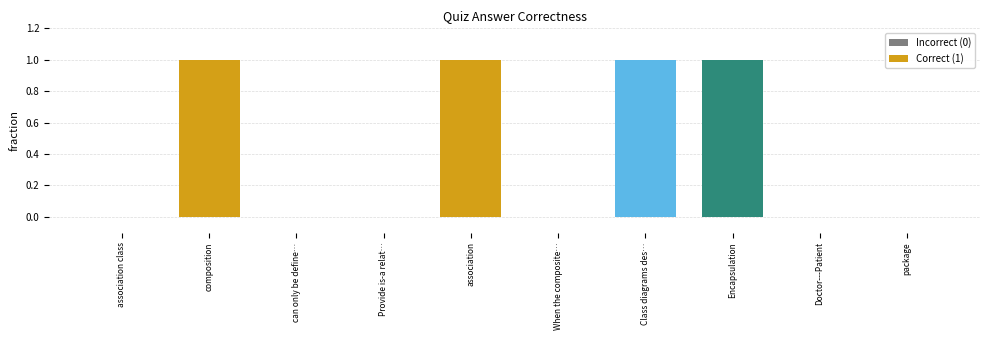

The chart shows a value of 1 at association. True or false?

True